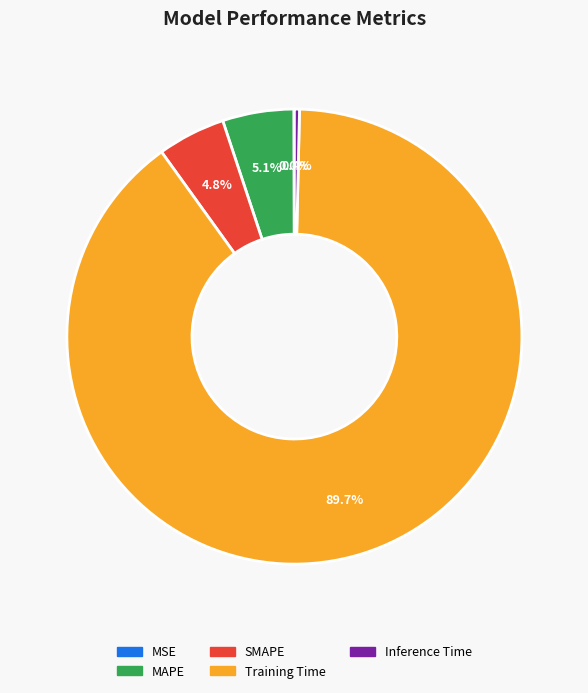

What percentage is the SMAPE slice, to the nearest percent?

5%